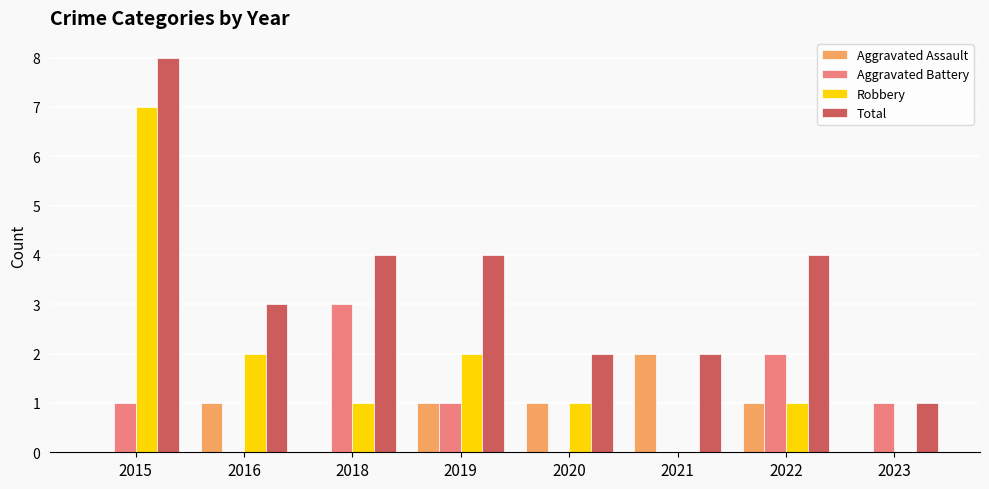

What is the total value across all series at 2018?

8